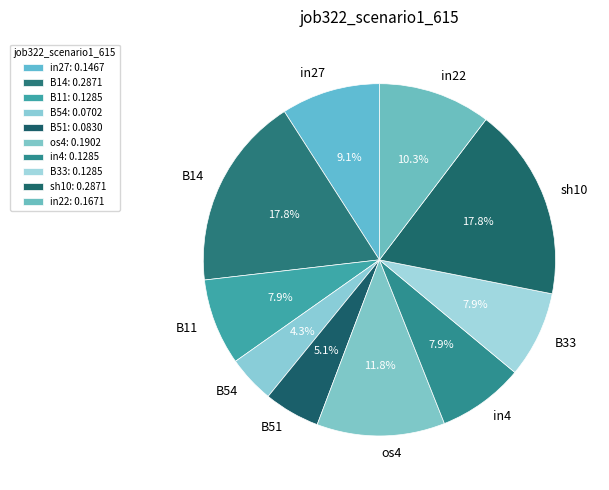

The sh10 slice represents 18% of the pie. True or false?

True